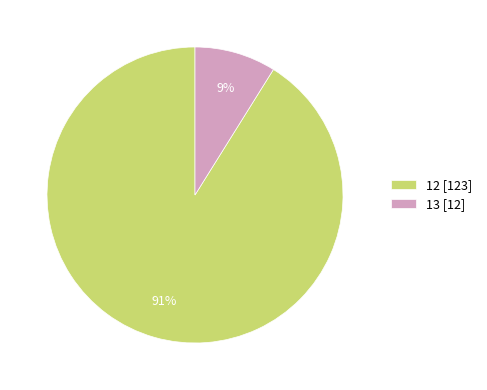

Rank the categories by value from lowest to highest.

13, 12